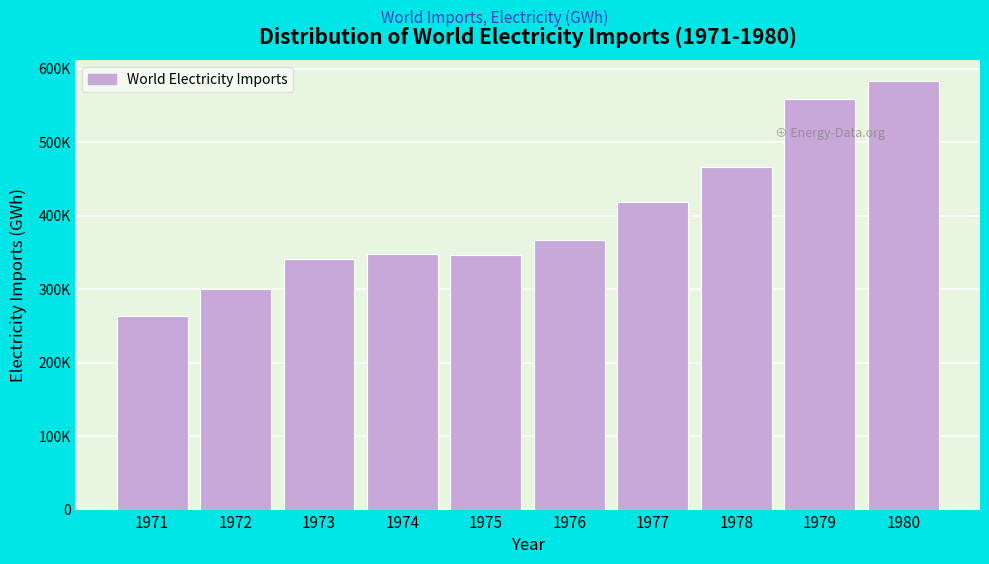

Are the bars horizontal?

No